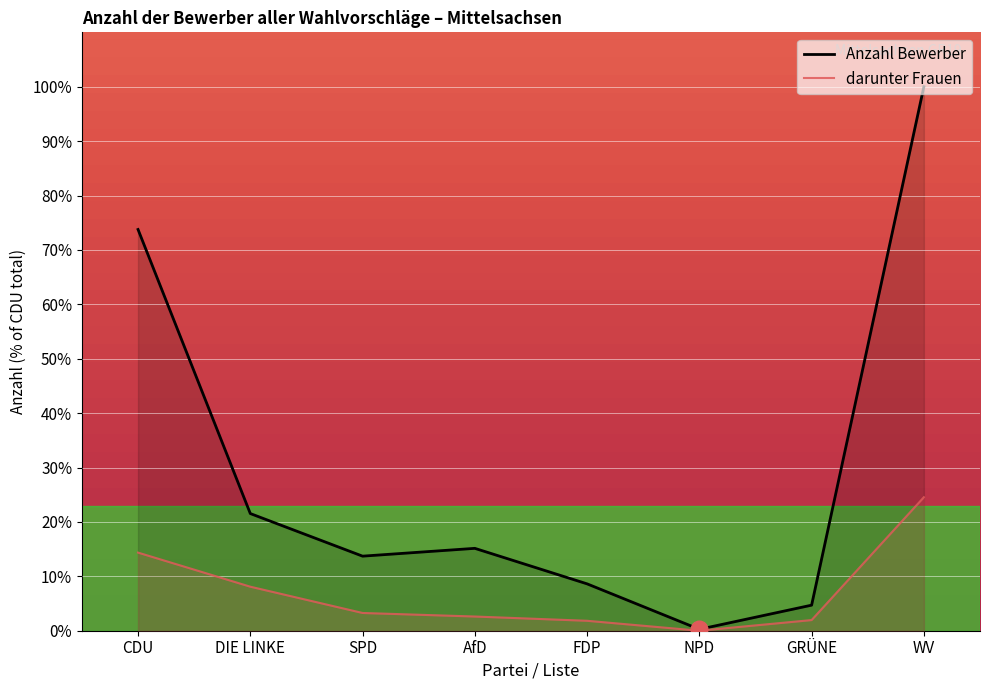

How many values in darunter Frauen are above zero?

7